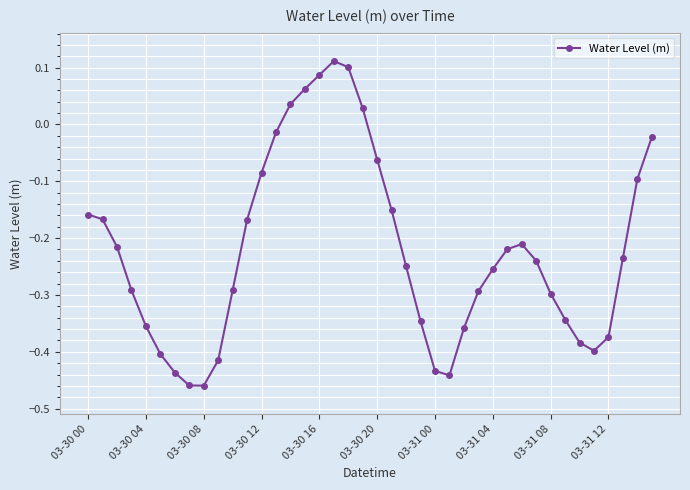

What is the sum of all values?

-8.9